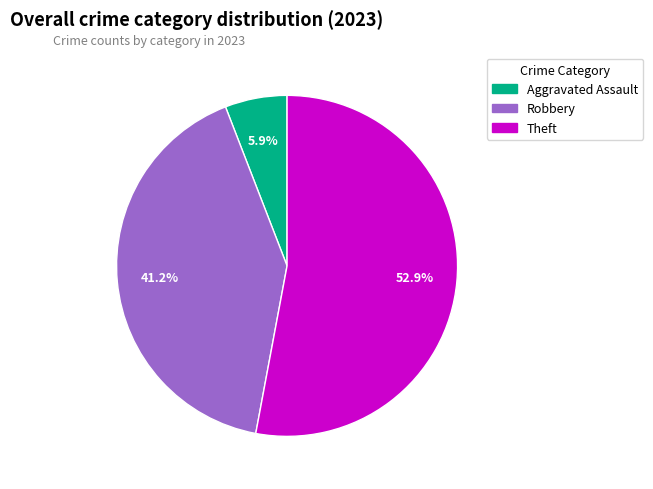

To the nearest percent, what is the combined percentage of Aggravated Assault and Robbery?

47%